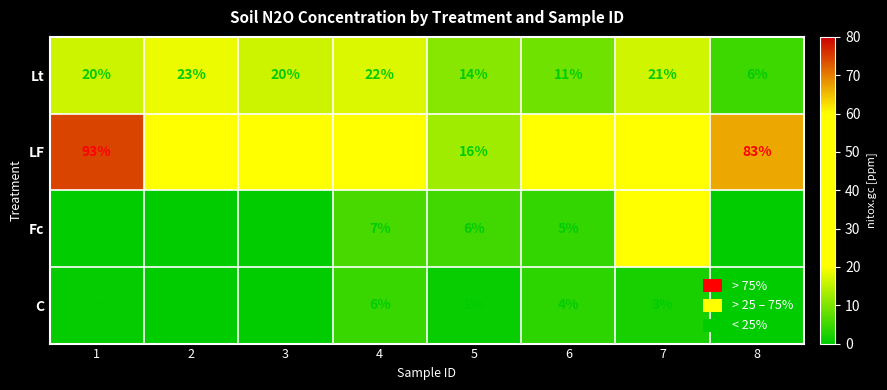

The Fc series shows 0 at 8. True or false?

True